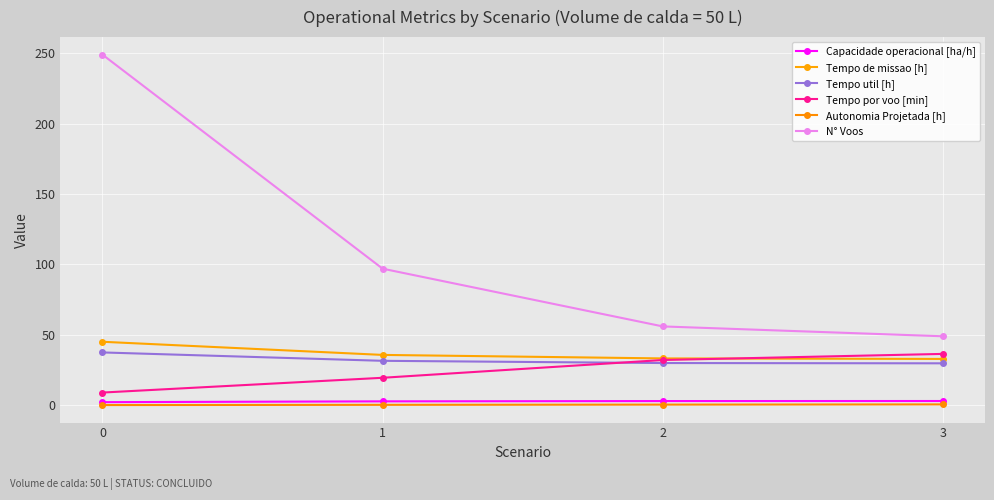

Reading left to right, what are all the values shown in this chart?

Capacidade operacional [ha/h]: 2.2	2.8	3.0	3.0
Tempo de missao [h]: 45.1	35.8	33.3	32.9
Tempo util [h]: 37.5	31.6	30.0	29.8
Tempo por voo [min]: 9.0	19.5	32.1	36.5
Autonomia Projetada [h]: 0.2	0.3	0.5	0.6
N° Voos: 249.0	97.0	56.0	49.0